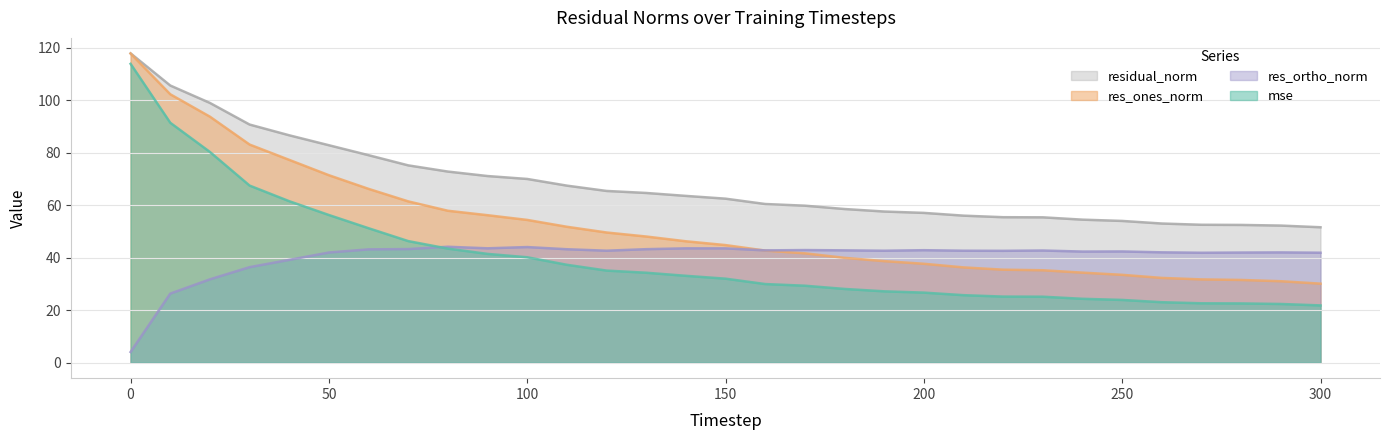

The res_ortho_norm series shows 6.5 at 20. True or false?

False